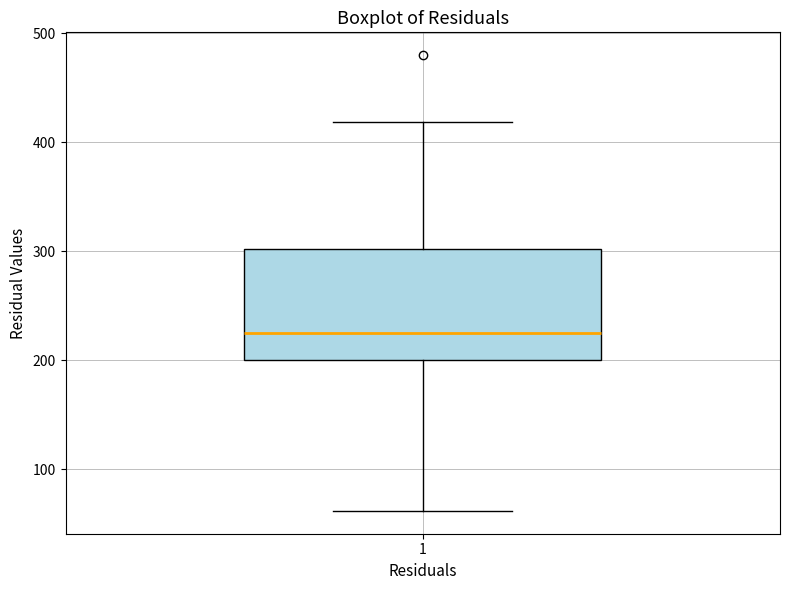

Read this box plot against the y-axis: the position of the median line, the range covered by the box, and the ends of both whiskers. The values are not printed on the chart, so give them approximately, as read against the axis.

median 230, box 200 to 300, whiskers 60 to 420